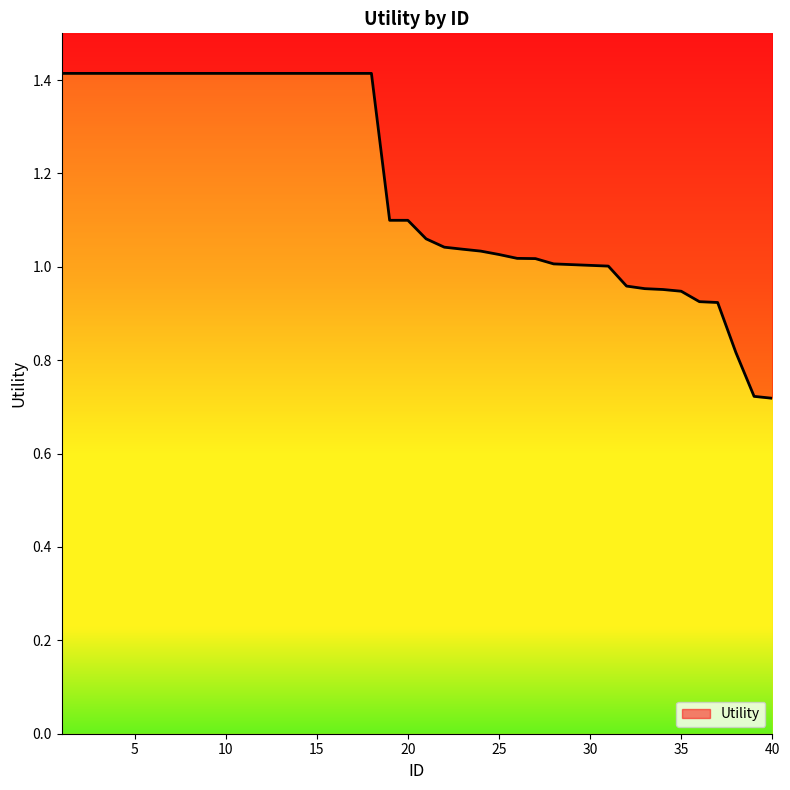

List the labels in order of value, smallest first.

40, 39, 38, 37, 36, 35, 34, 33, 32, 31, 30, 29, 28, 27, 26, 25, 24, 23, 22, 21, 20, 19, 1, 2, 3, 4, 5, 6, 7, 8, 9, 10, 11, 12, 13, 14, 15, 16, 17, 18